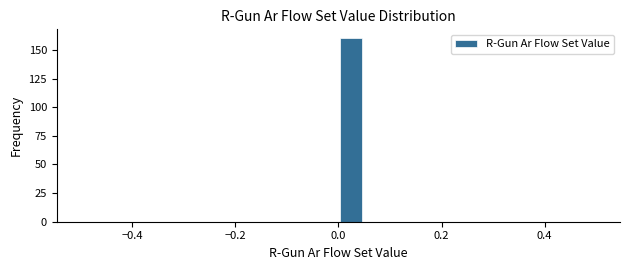

Around what value on the x-axis is the tallest bar? Give the approximate position of its centre, as read against the axis.

0.02